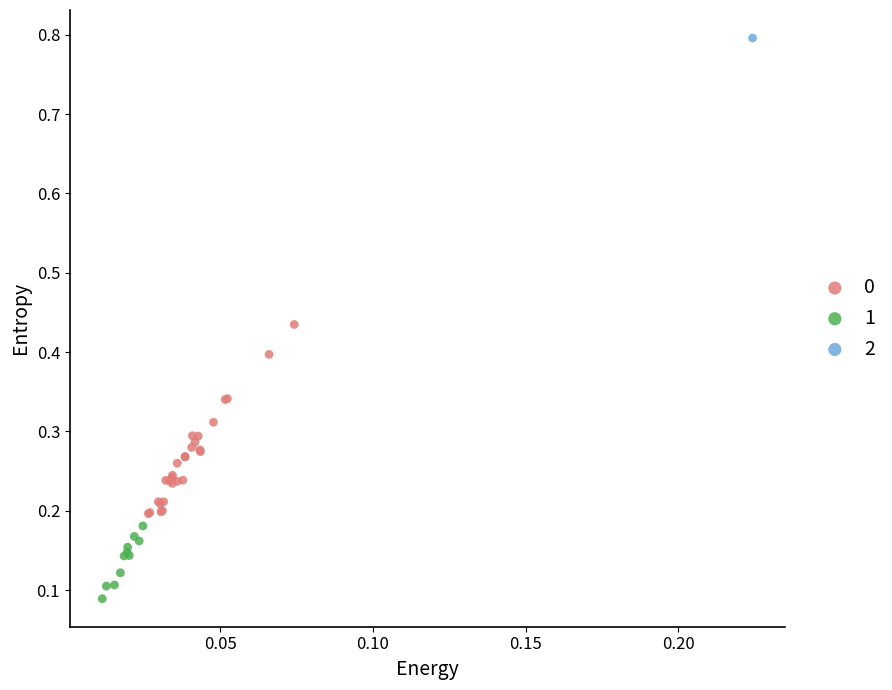

What are all the series names shown in the legend?

0, 1, 2